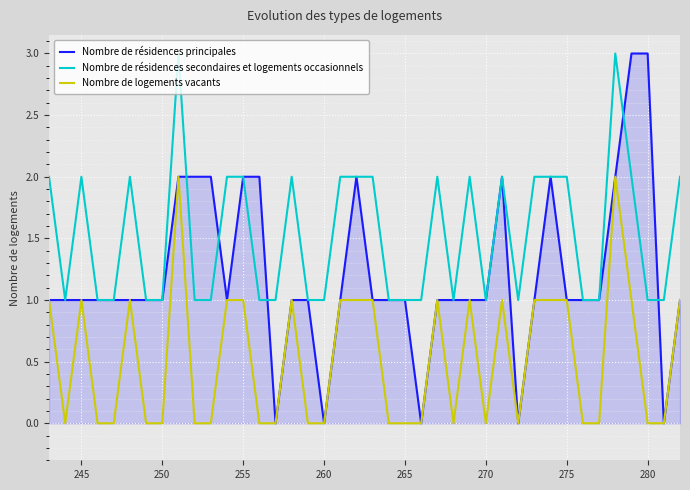

True or false: Nombre de résidences secondaires et logements occasionnels and Nombre de logements vacants intersect in this chart.

False